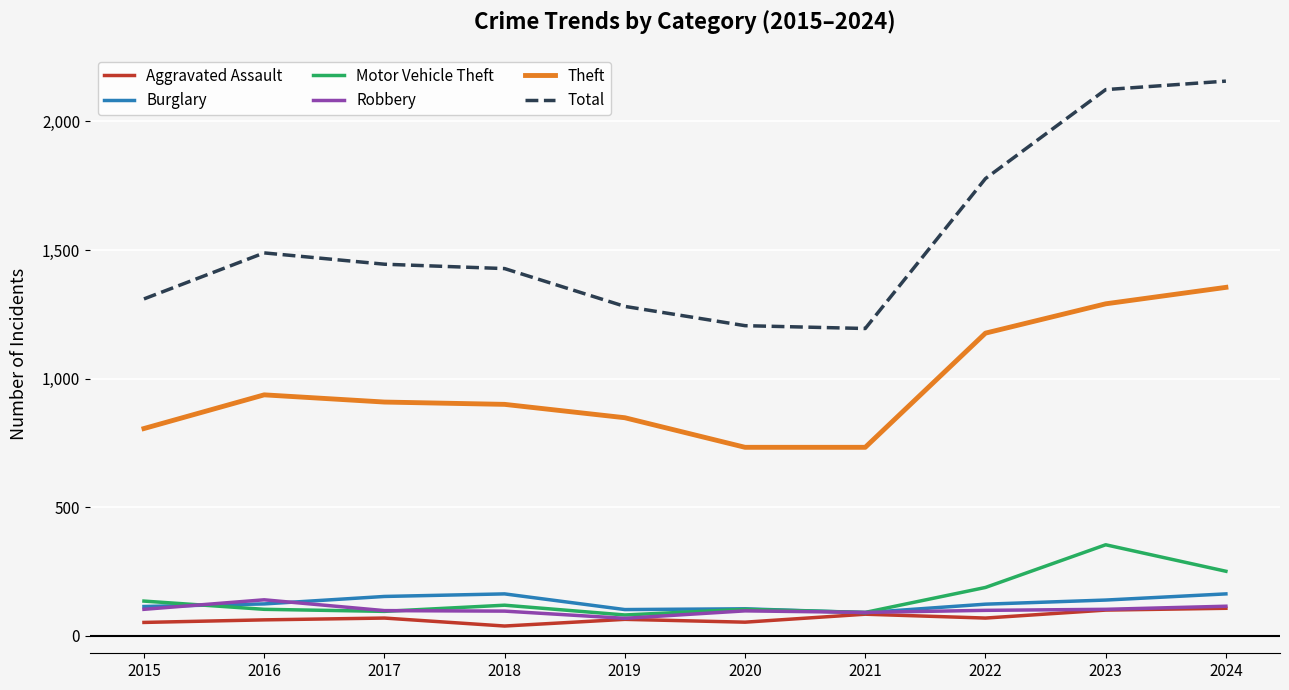

What is the approximate value of Theft at 2021, to the nearest 50?

750